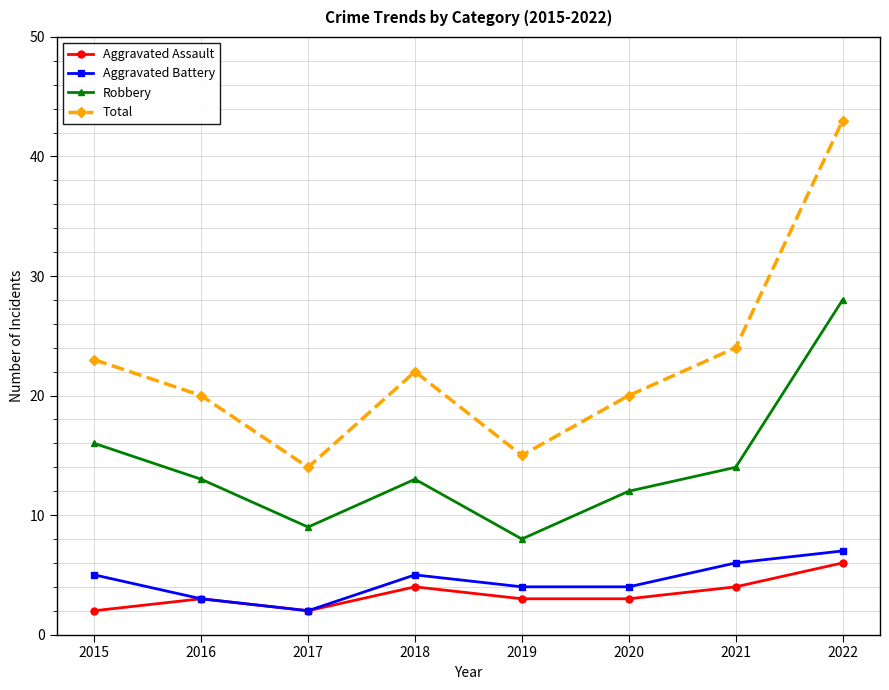

What is the minimum value for Total?

14